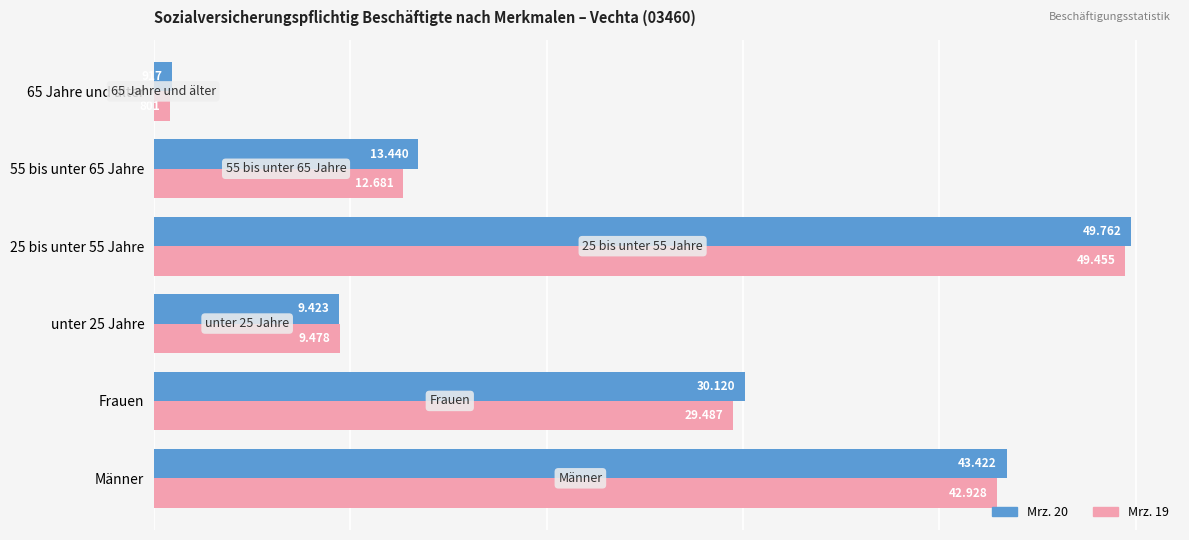

What is the value of the Mrz. 19 bar at the 5th from the left?

12681